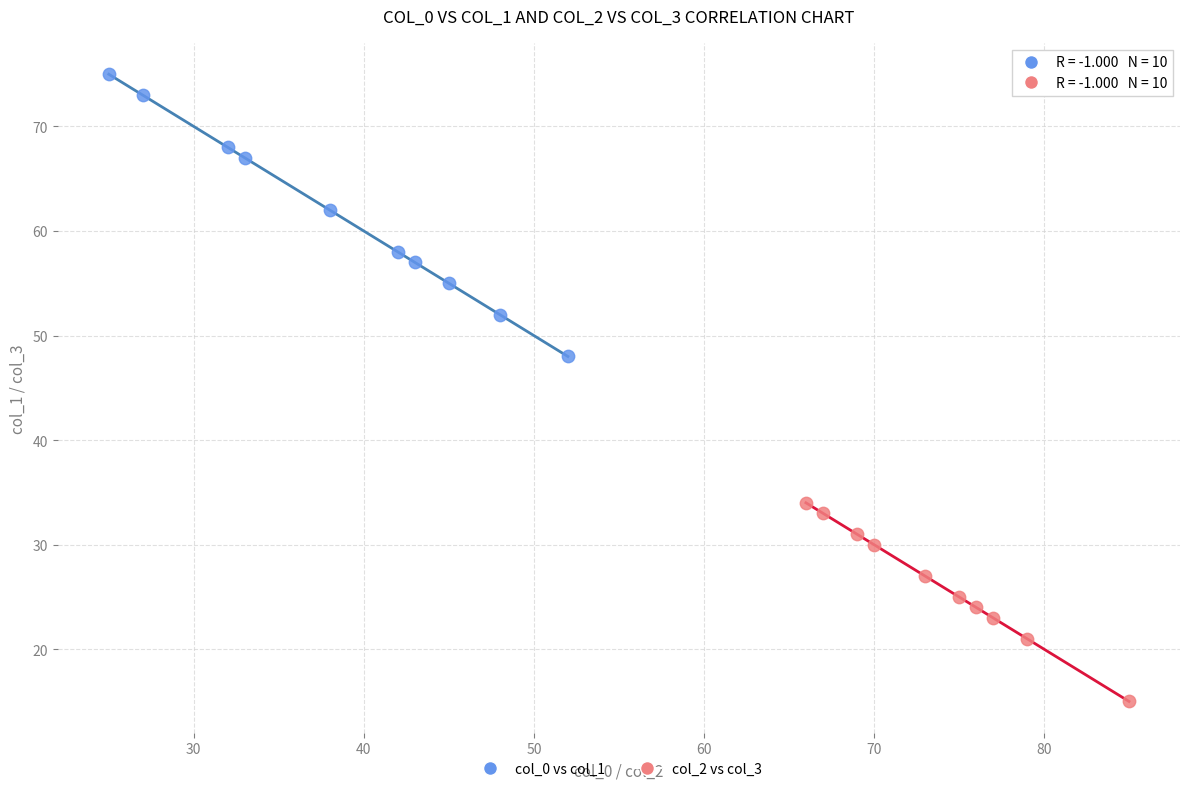

Which series reaches the maximum Y coordinate?

col_0 vs col_1